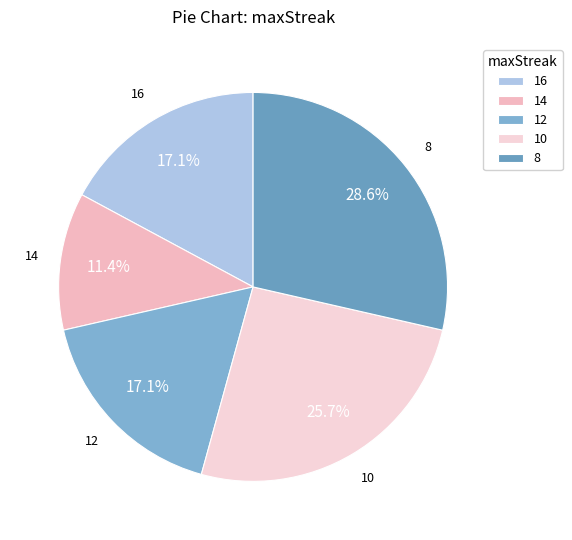

Which slice is the smallest?

14